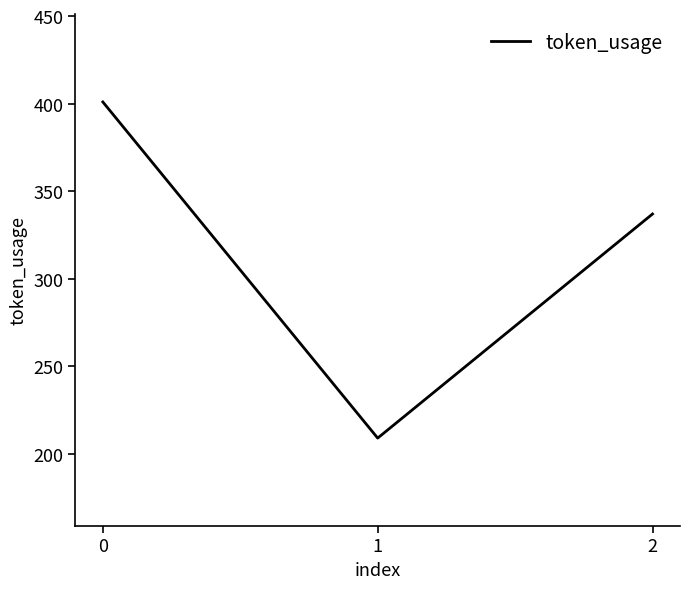

List the labels in order of value, largest first.

0, 2, 1